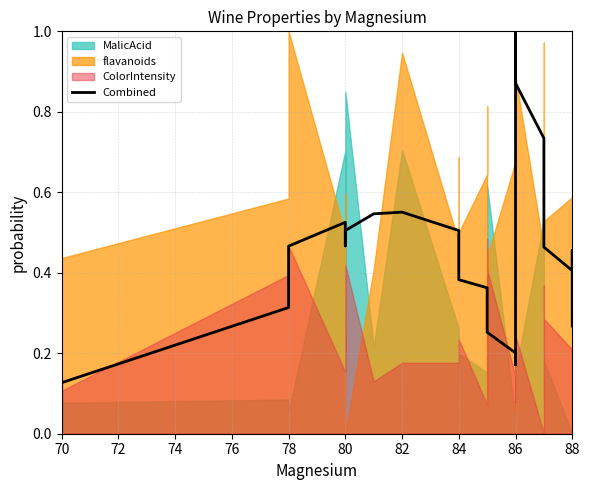

How many lines are shown in the chart?

1